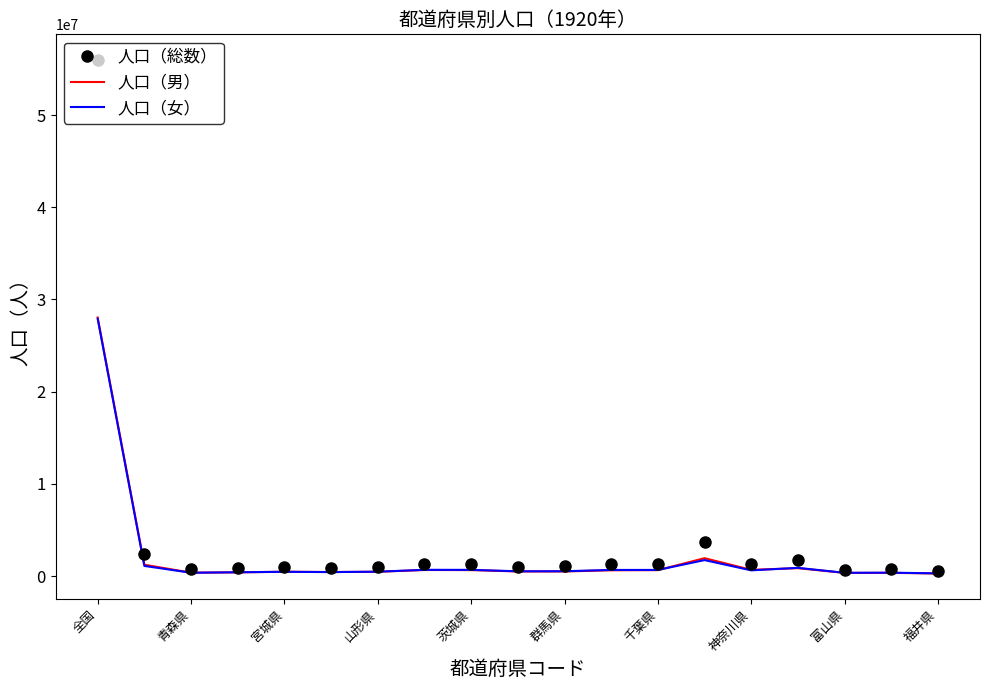

What is the highest value of the 人口（男） series?

28044185